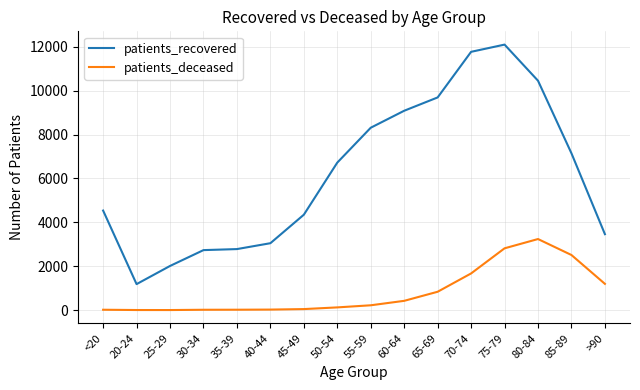

At which category is the sum across all series the highest?

75-79